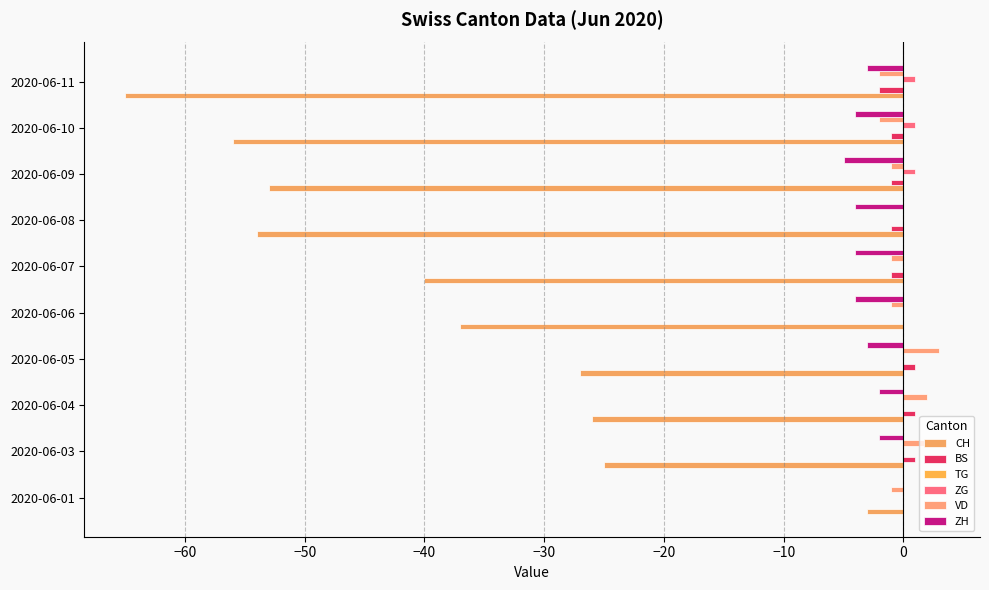

How many distinct data groups are displayed?

5